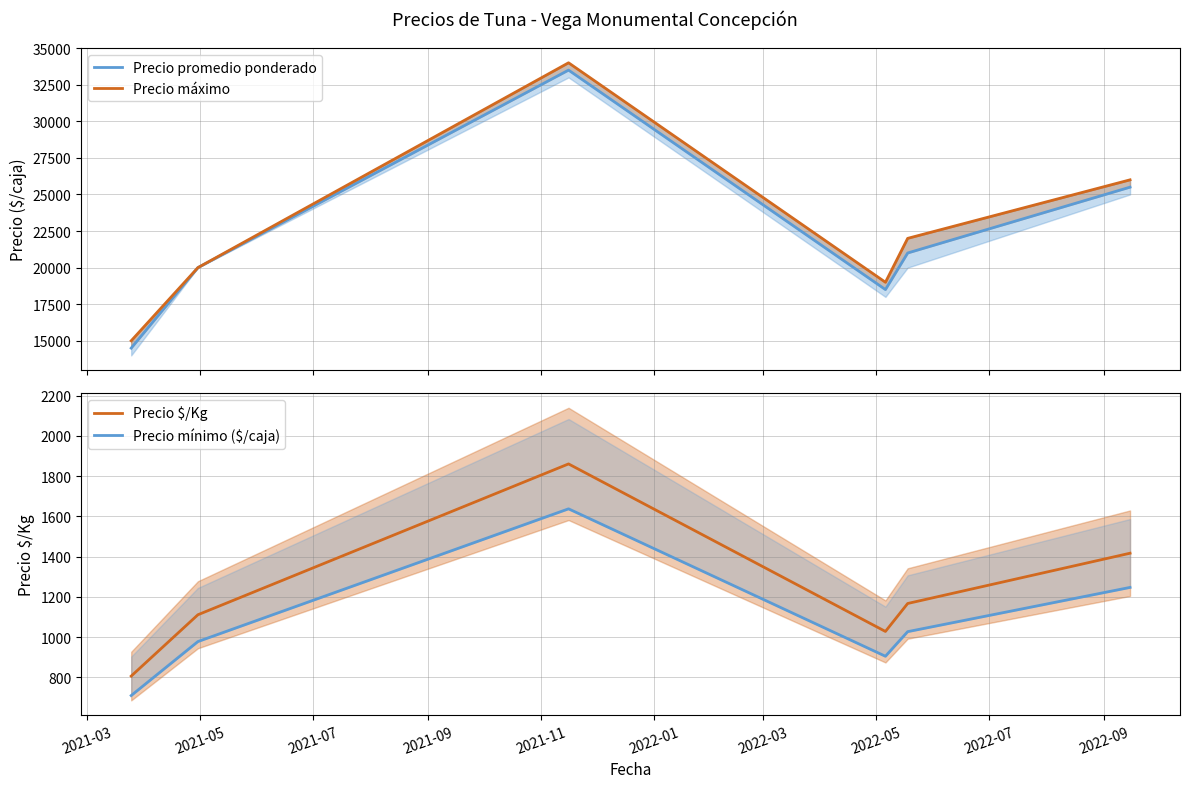

What is the maximum value for Precio $/Kg?

1861